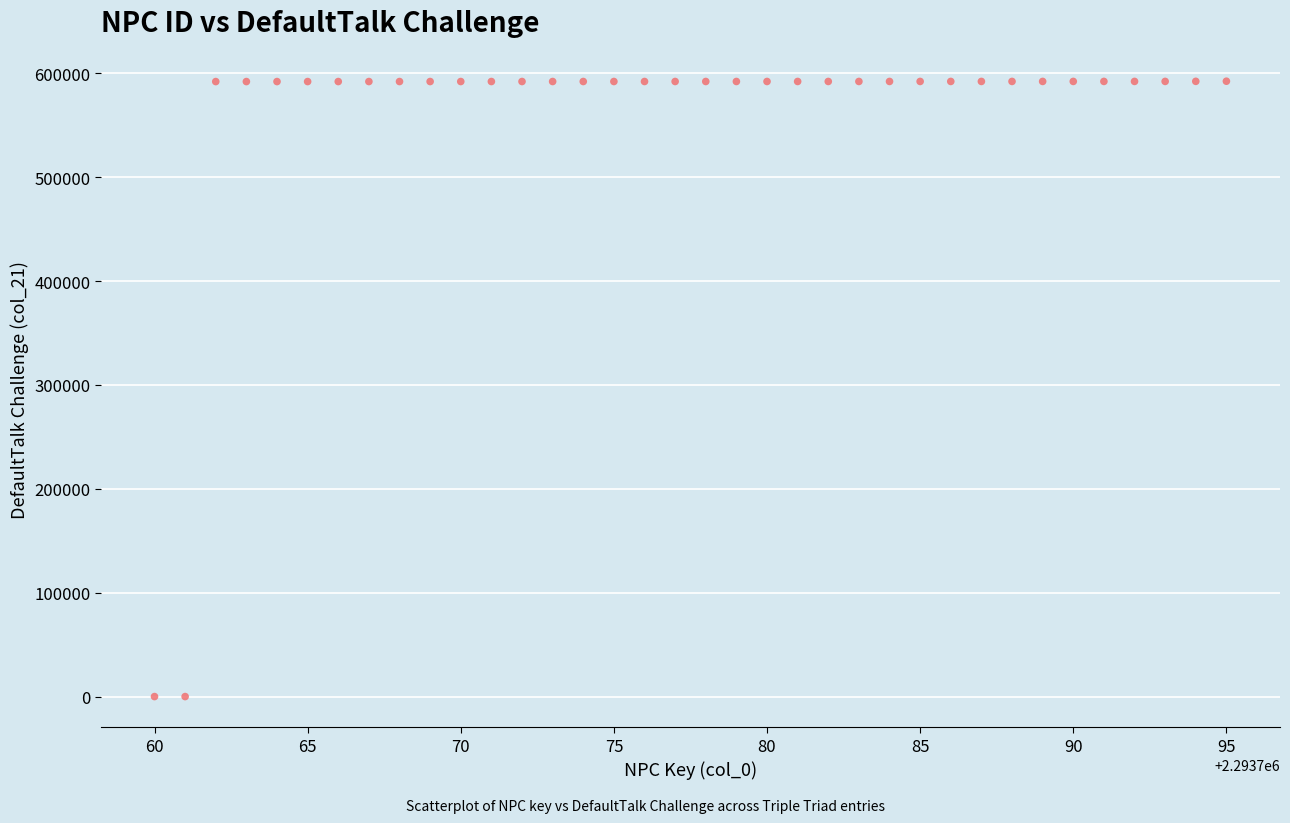

What is the range of X values (max minus min)?

35